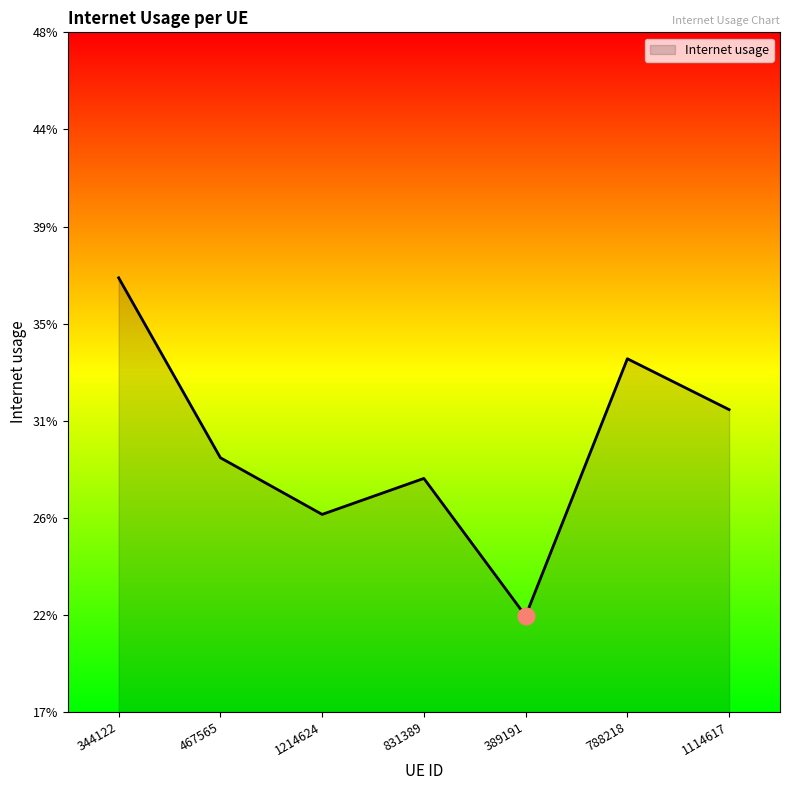

What is the difference between the values at 1214624 and 344122?

0.1